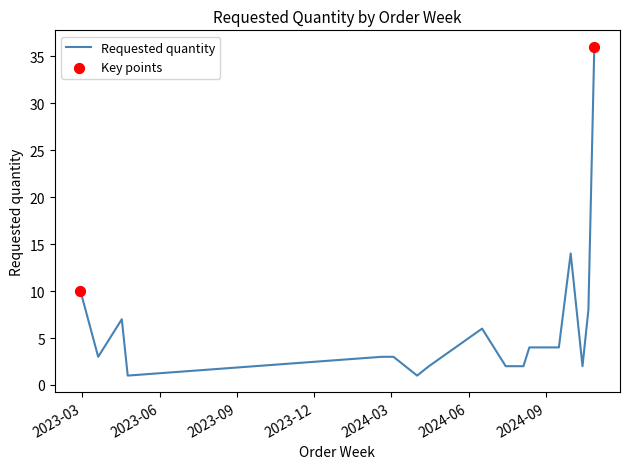

What is the maximum value shown in the chart?

36